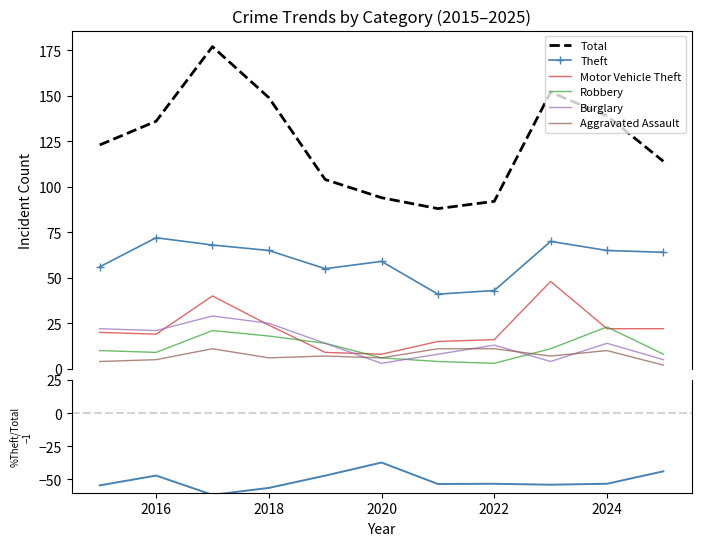

Rank the series by their maximum value, from lowest to highest.

Aggravated Assault, Robbery, Burglary, Motor Vehicle Theft, Theft, Total